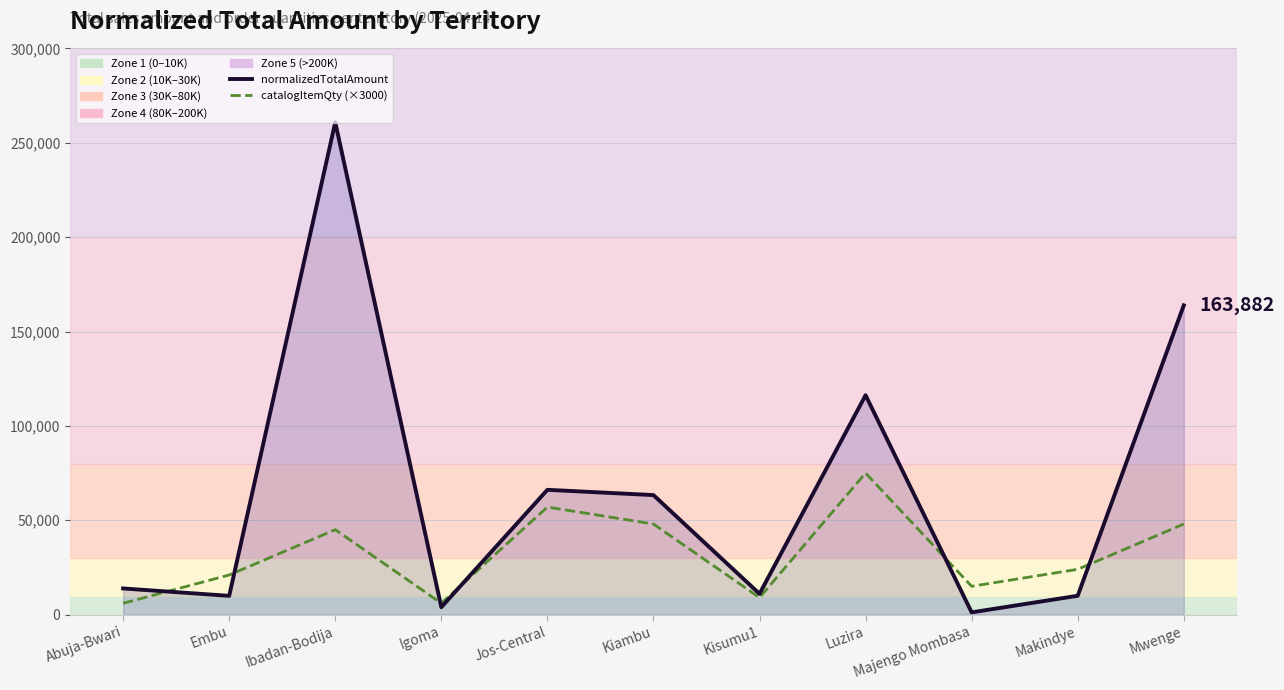

What is the difference between the maximum and minimum values in the normalizedTotalAmount series?

259626.0